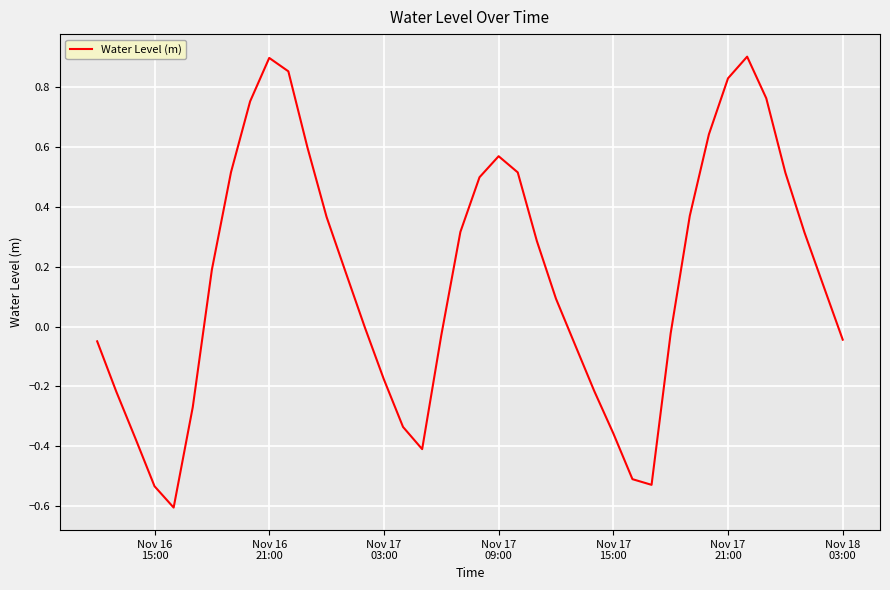

What is the minimum value shown in the chart?

-0.6